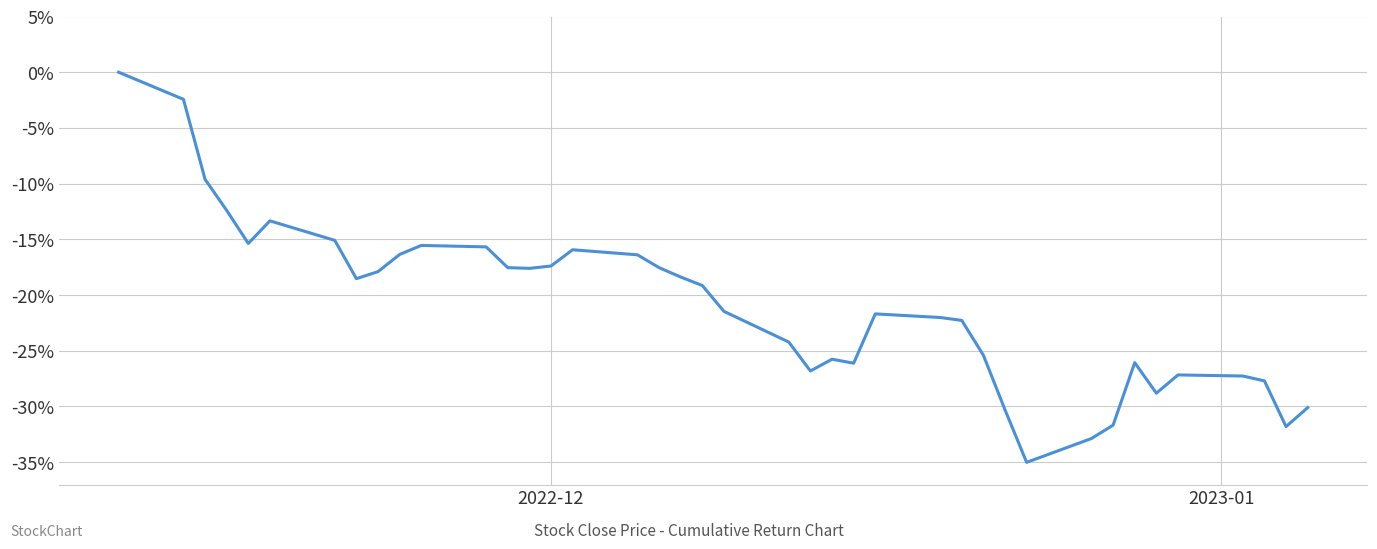

Does the chart display data point markers on the line(s)?

No